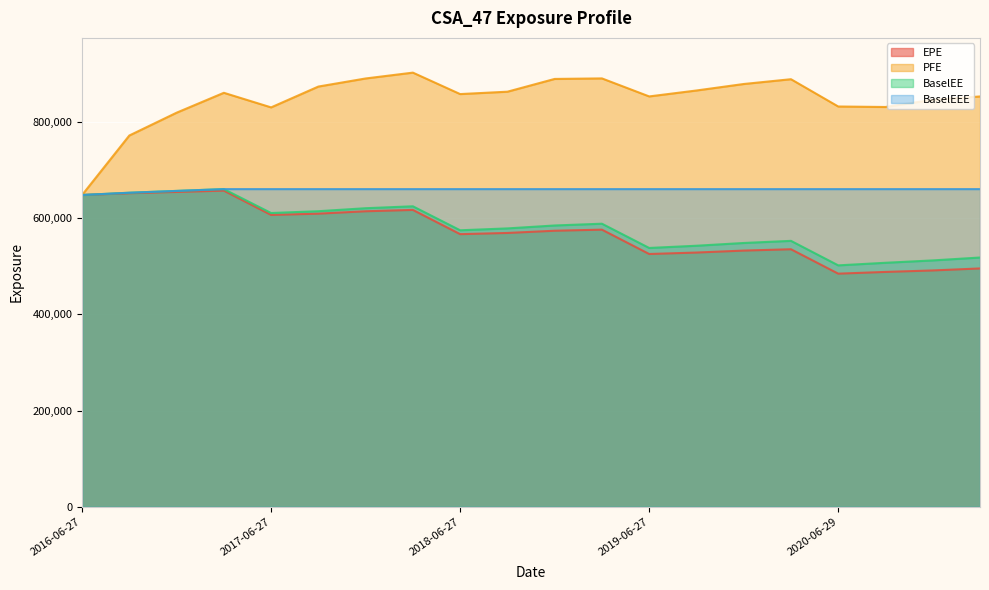

True or false: BaselEE and EPE intersect in this chart.

False